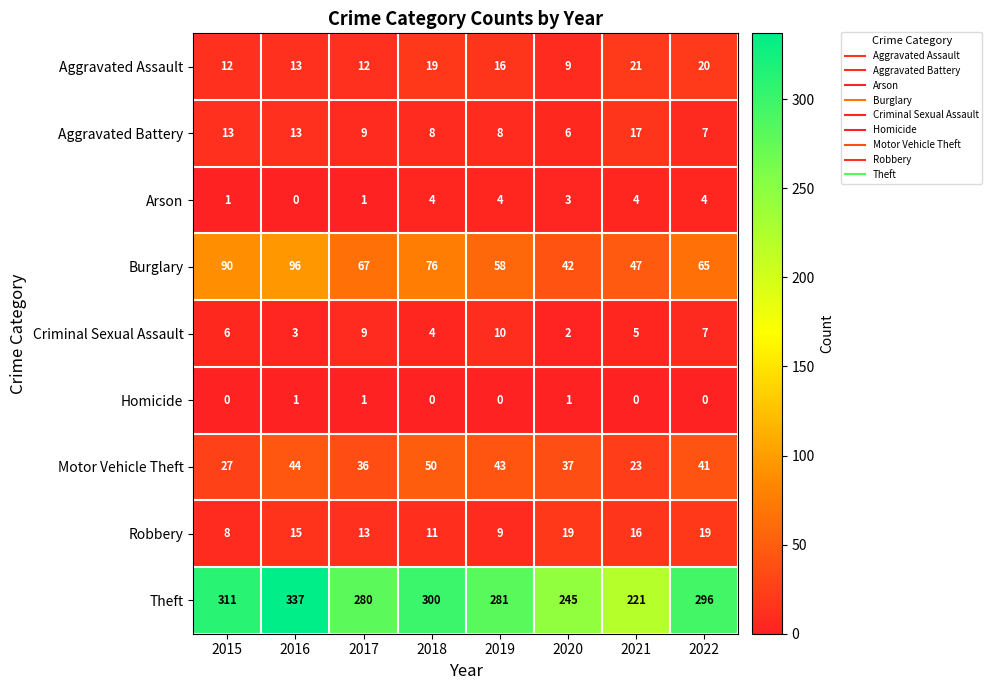

True or false: Homicide has a value of 0 at 2015.

True